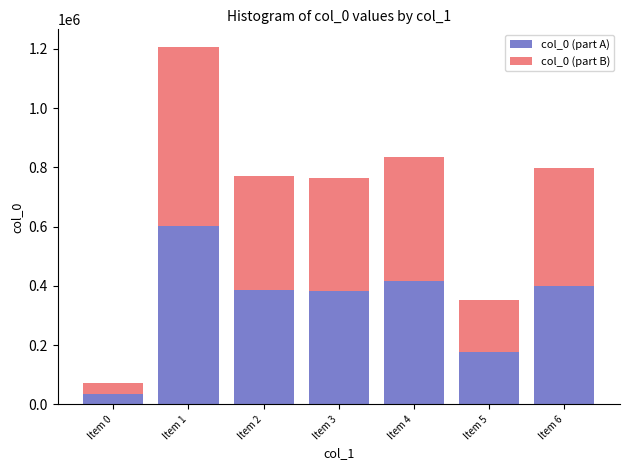

At which category is the sum across all series the highest?

Item 1